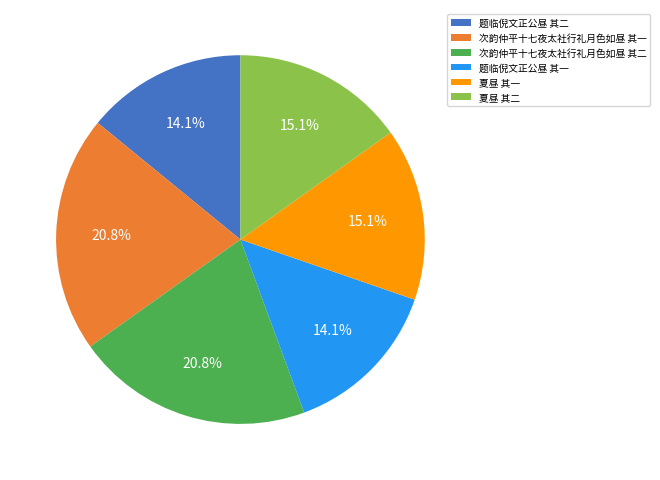

To the nearest percent, what percentage of the pie is 次韵仲平十七夜太社行礼月色如昼 其二?

21%